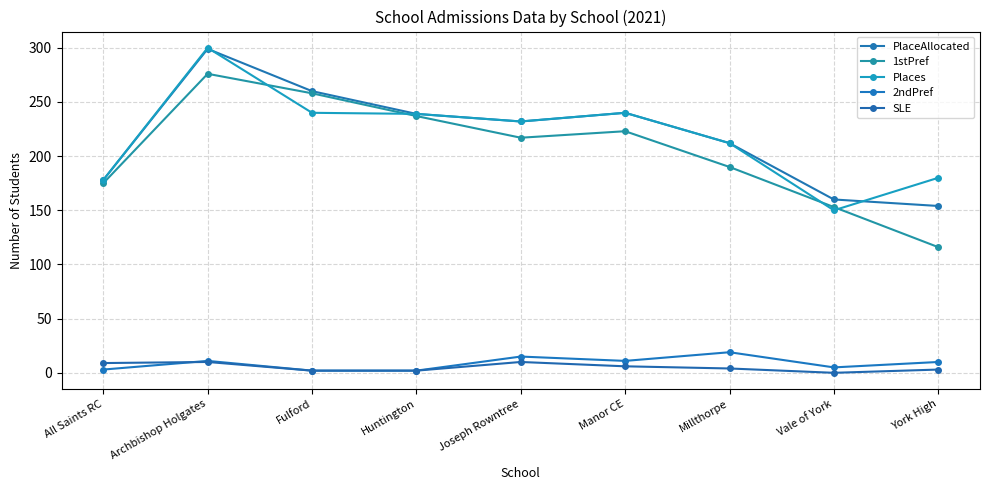

List the series in order of their peak value, highest first.

Places, PlaceAllocated, 1stPref, 2ndPref, SLE